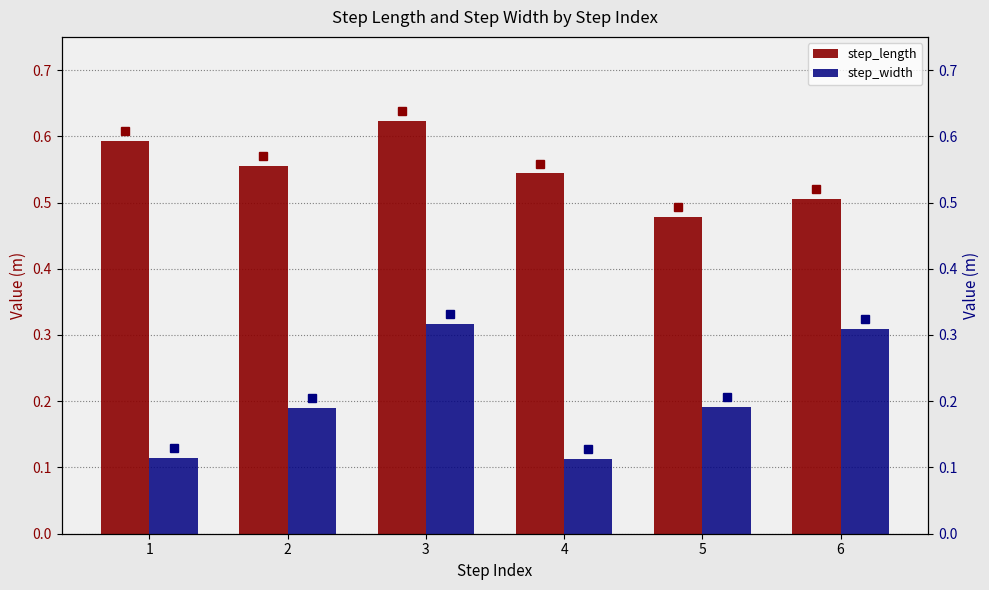

Between 3 and 4, which series saw the biggest shift?

step_width